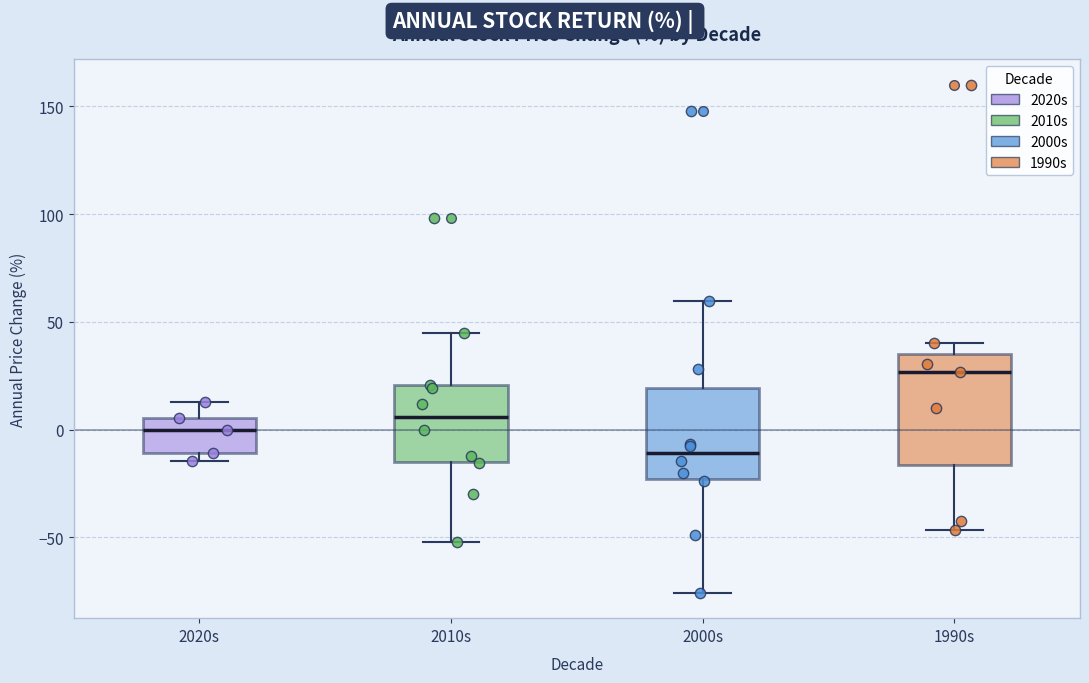

Reading left to right, read every box against the y-axis: the position of its median line, the range the box covers, and the ends of its whiskers. The values are not printed on the chart, so give them approximately, as read against the axis.

2020s: median 0, box -10 to 5, whiskers -15 to 15
2010s: median 5, box -15 to 20, whiskers -50 to 45
2000s: median -10, box -25 to 20, whiskers -75 to 60
1990s: median 25, box -15 to 35, whiskers -45 to 40